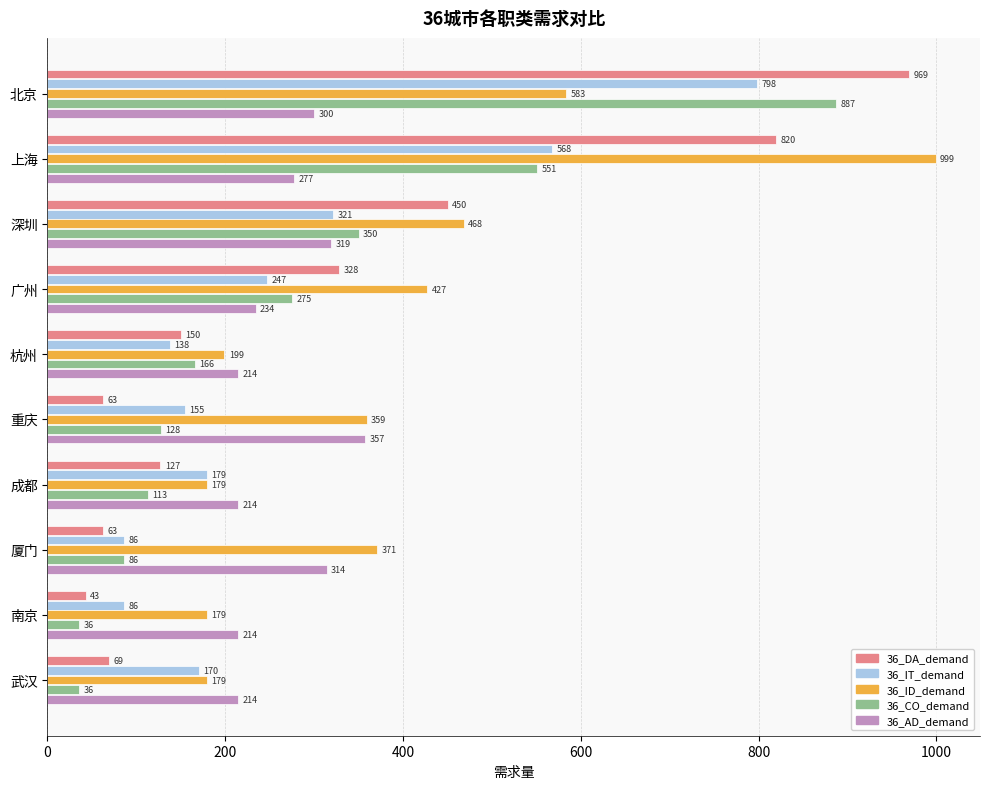

Is it true that 36_ID_demand equals 359 at 重庆?

True